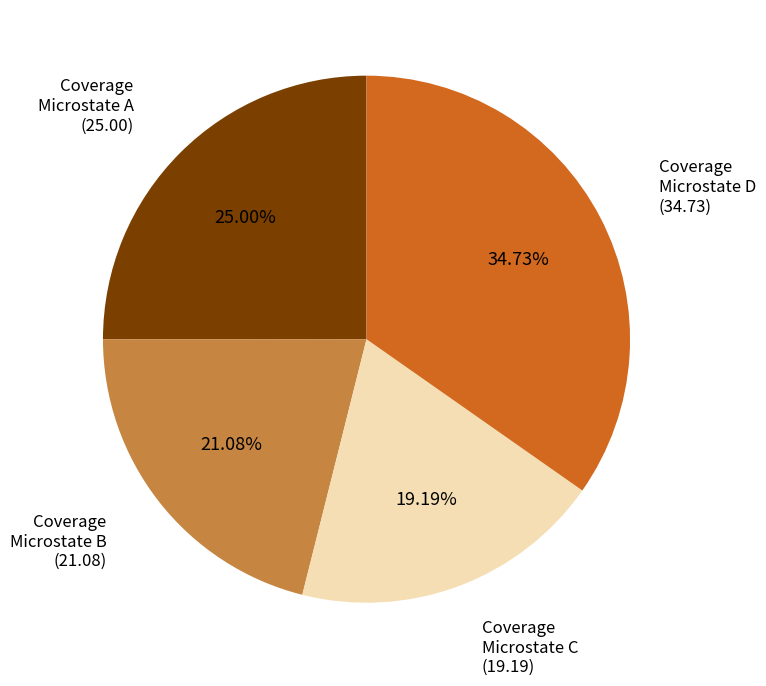

Does any single category account for the majority?

No